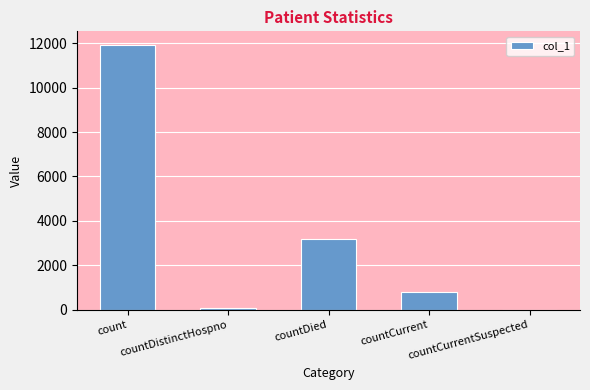

Are the bars horizontal?

No